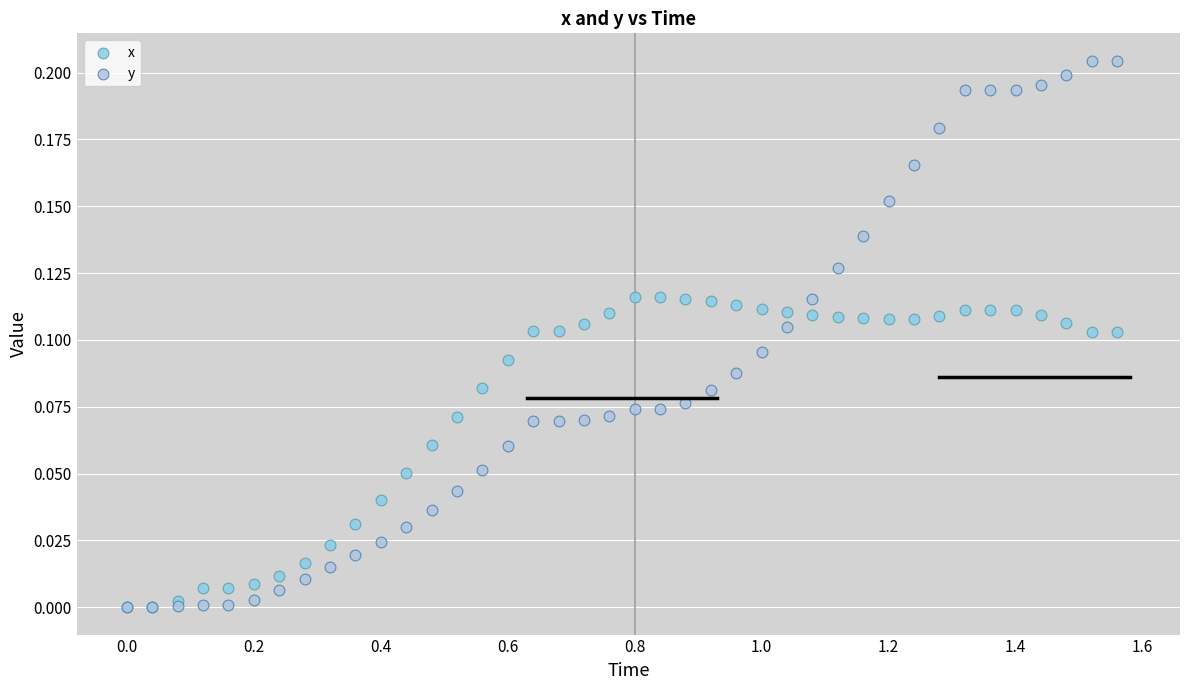

What are all the series names shown in the legend?

x, y